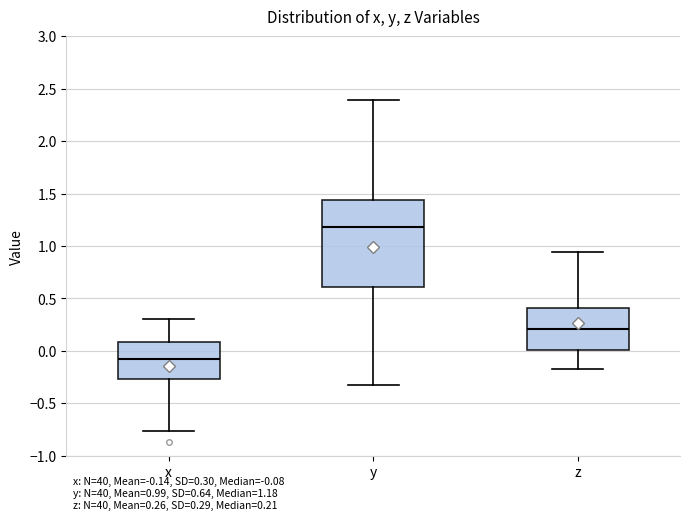

Reading left to right, read every box against the y-axis: the position of its median line, the range the box covers, and the ends of its whiskers. The values are not printed on the chart, so give them approximately, as read against the axis.

x: median -0.10, box -0.25 to 0.10, whiskers -0.75 to 0.30
y: median 1.20, box 0.60 to 1.45, whiskers -0.35 to 2.40
z: median 0.20, box 0.00 to 0.40, whiskers -0.15 to 0.95